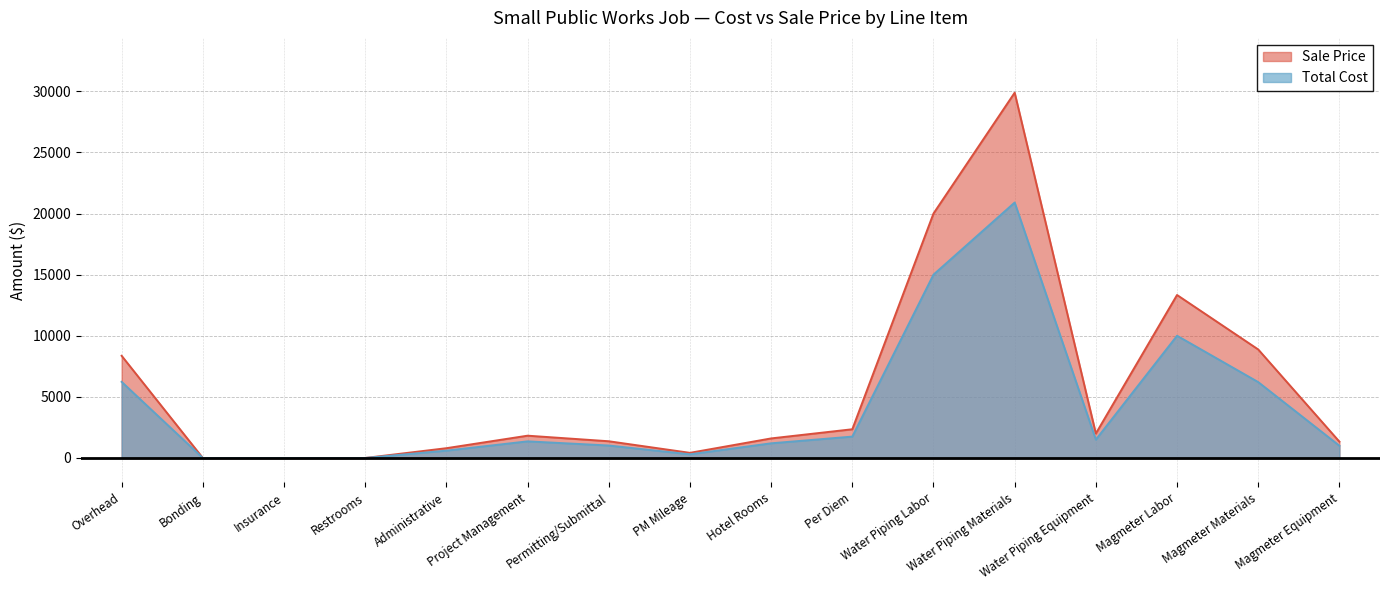

How many interior local valleys does the Sale Price series have?

2